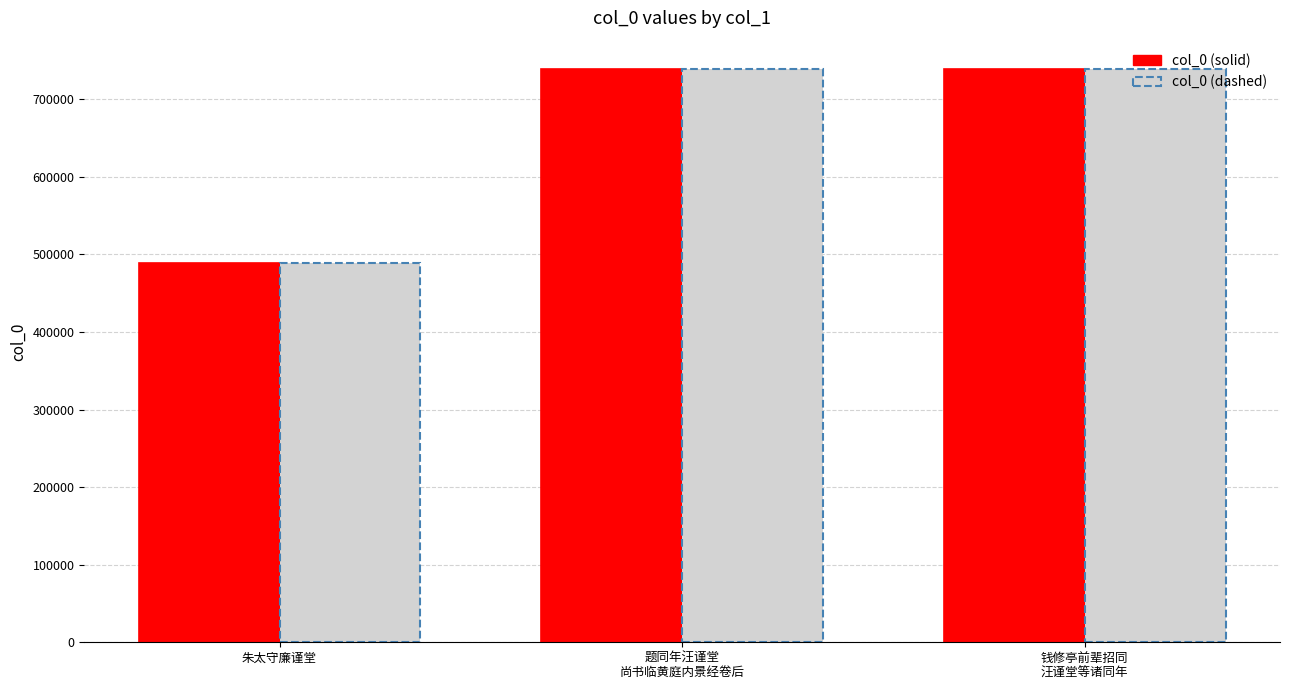

Is the value of col_0 (dashed) at 朱太守廉谨堂 greater than the value of col_0 (solid) at 题同年汪谨堂
尚书临黄庭内景经卷后?

No